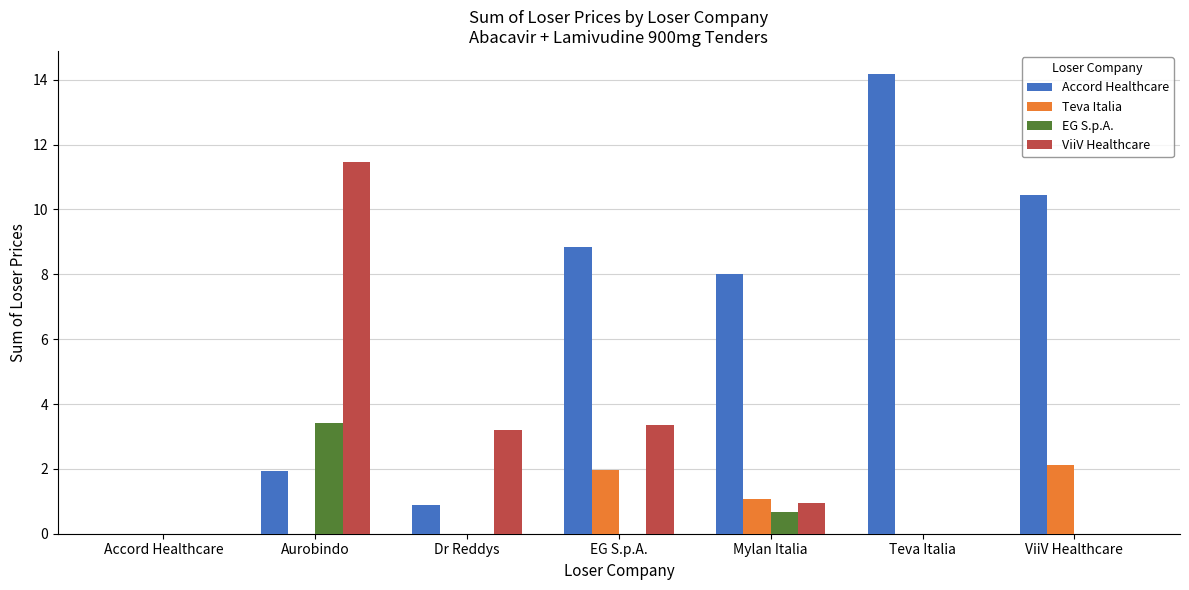

What is the highest value of the Accord Healthcare series?

14.2